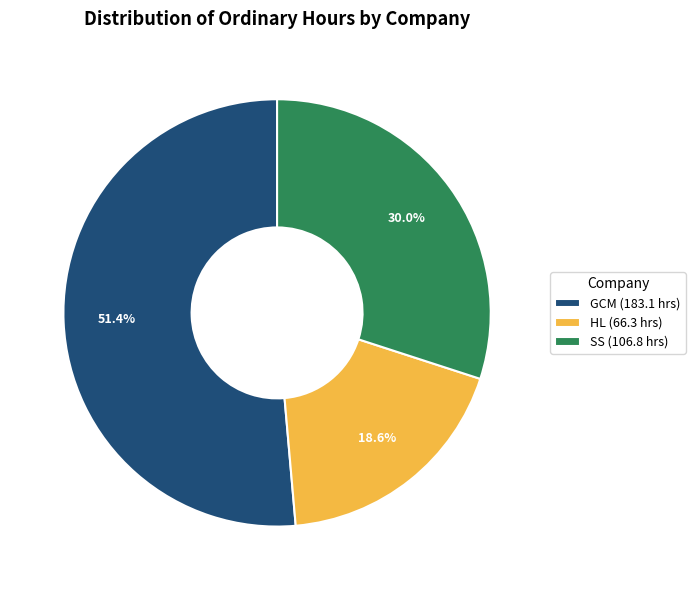

Which has a higher value, GCM or HL?

GCM